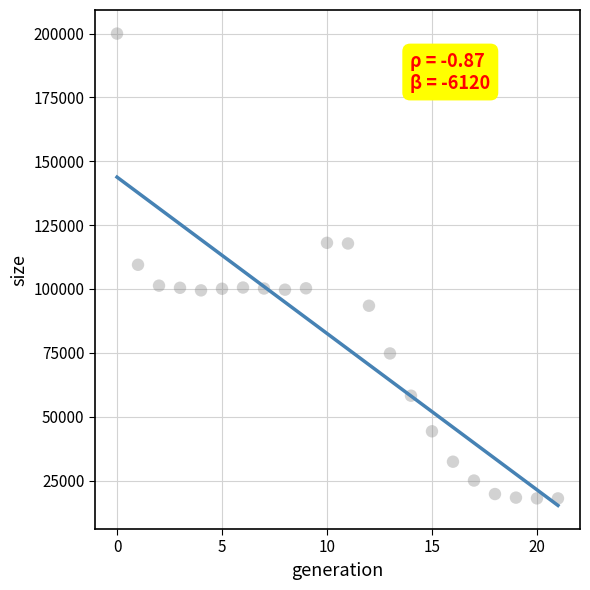

What is the range of Y values (max minus min)?

181966